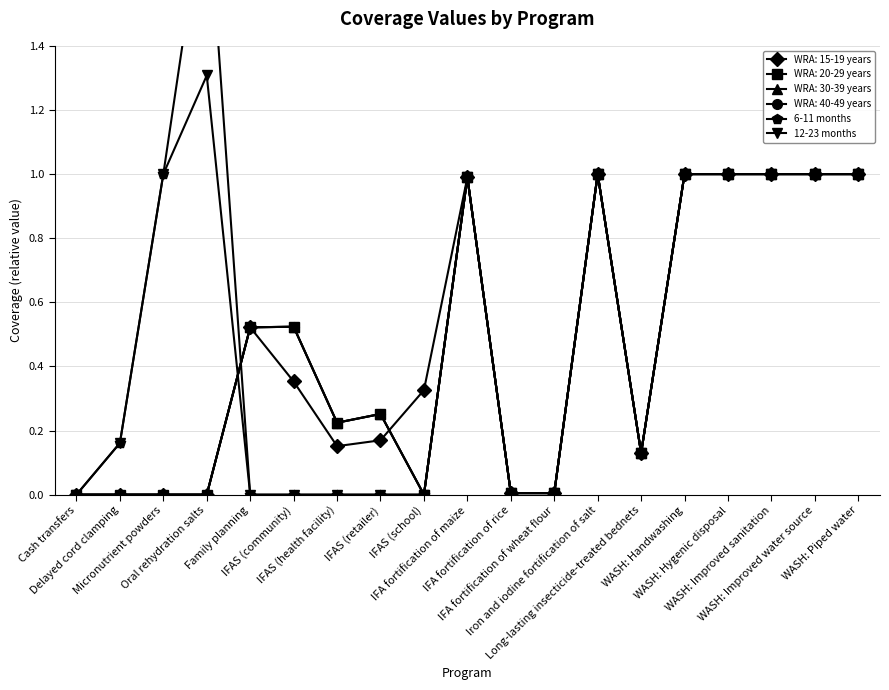

How many data points does each series have?

19